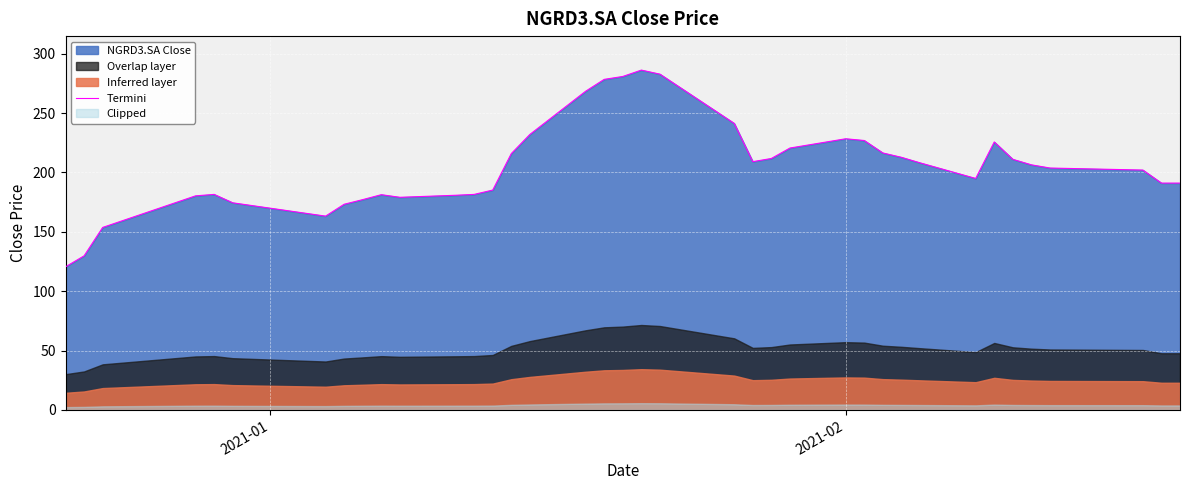

What is the highest value of the Termini series?

286.1